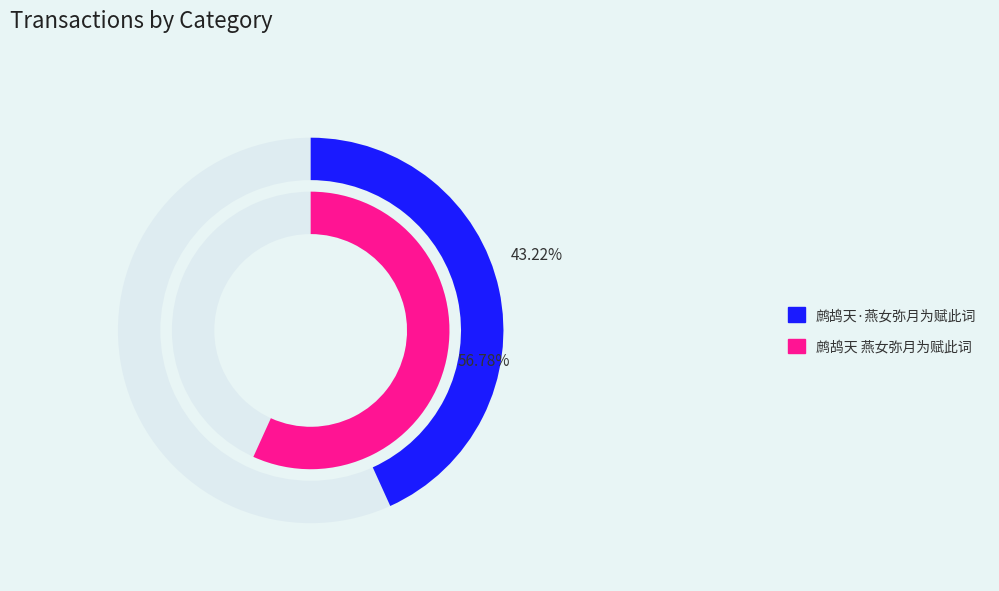

To the nearest percent, what portion does 鹧鸪天·燕女弥月为赋此词 represent?

43%